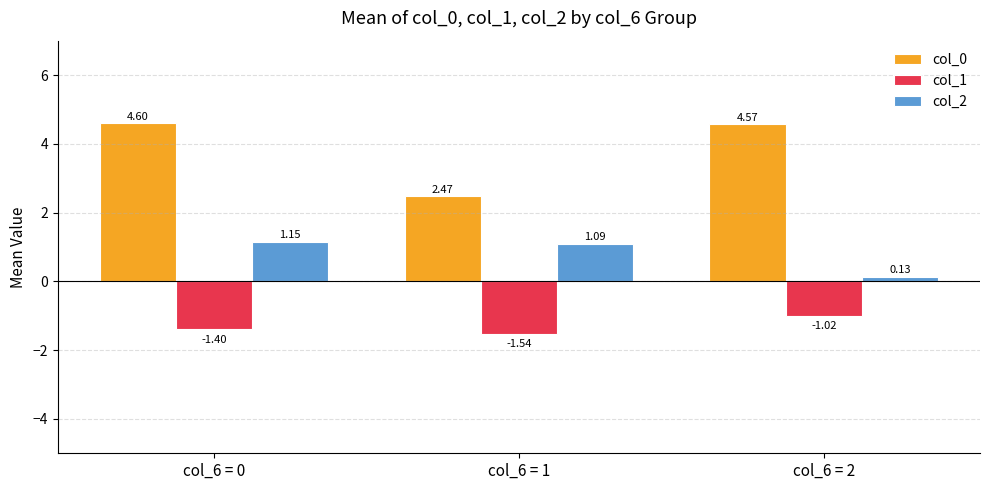

Does the chart contain any negative values?

Yes